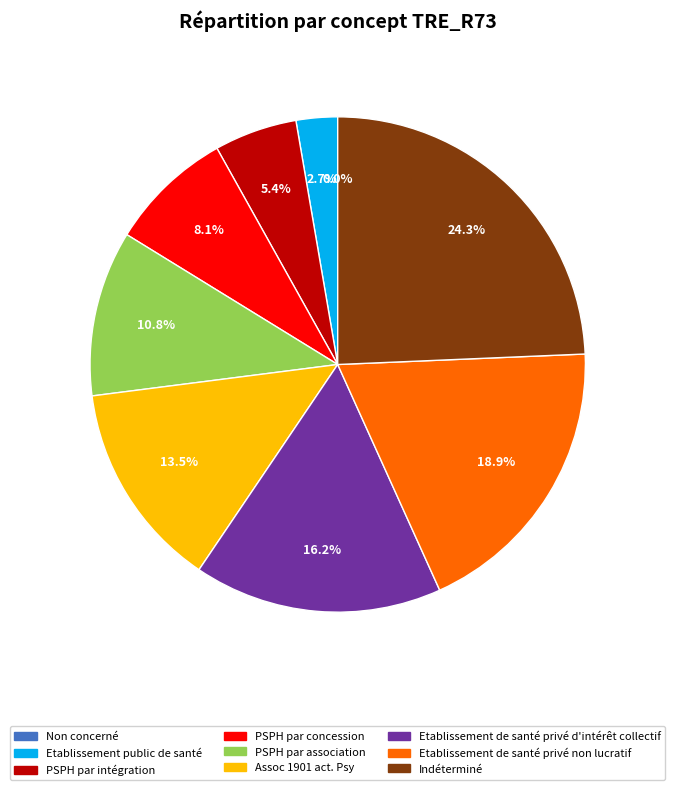

The Indéterminé slice represents 15% of the pie. True or false?

False